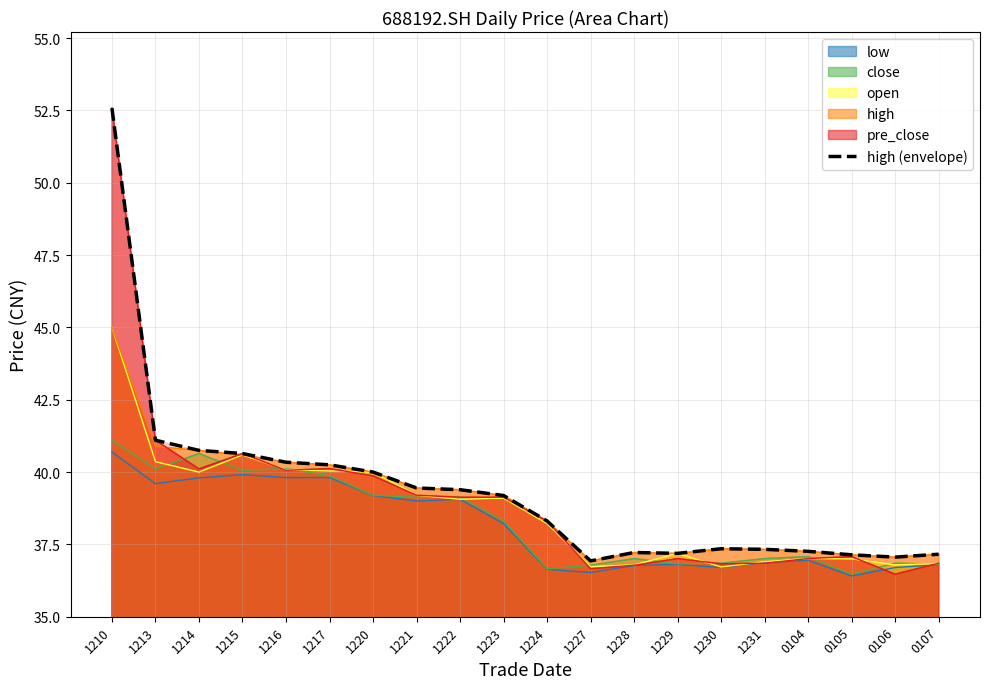

Does the chart have visible grid lines?

Yes